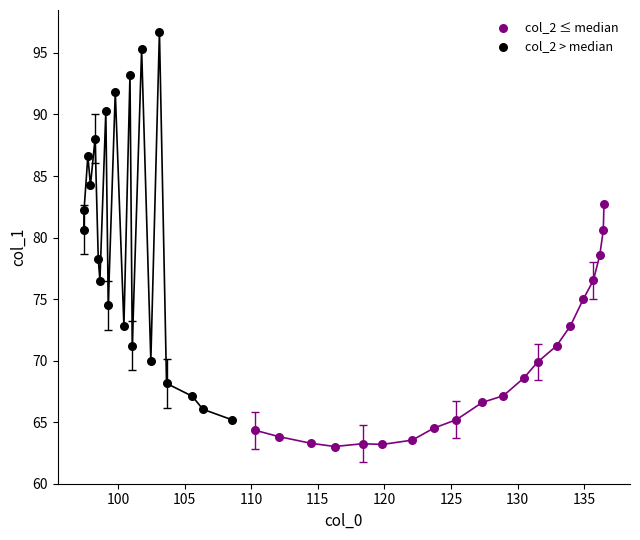

Which series has the largest Y range (max minus min)?

col_2 > median